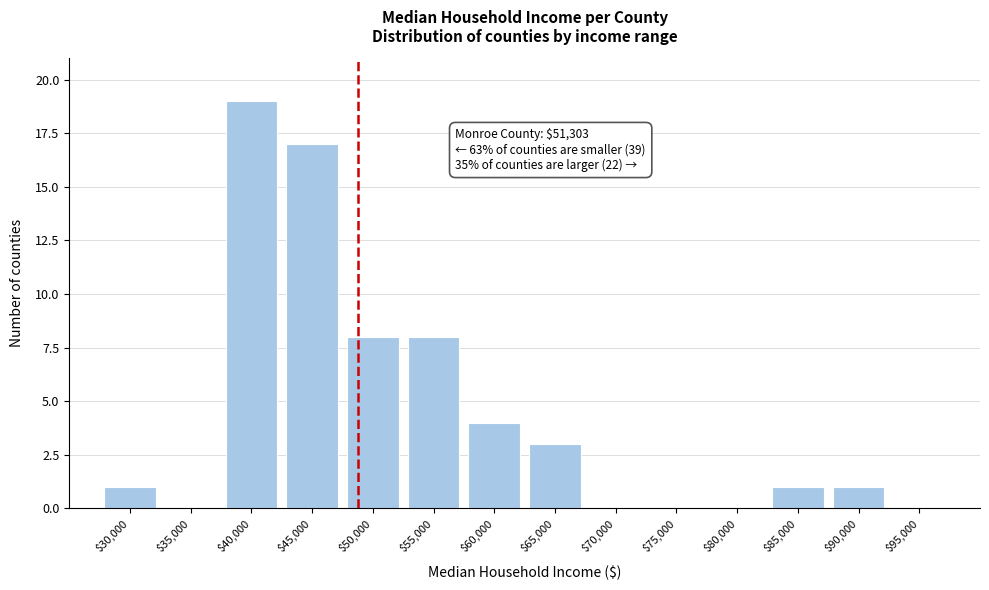

The value at $85,000 is 1. True or false?

True